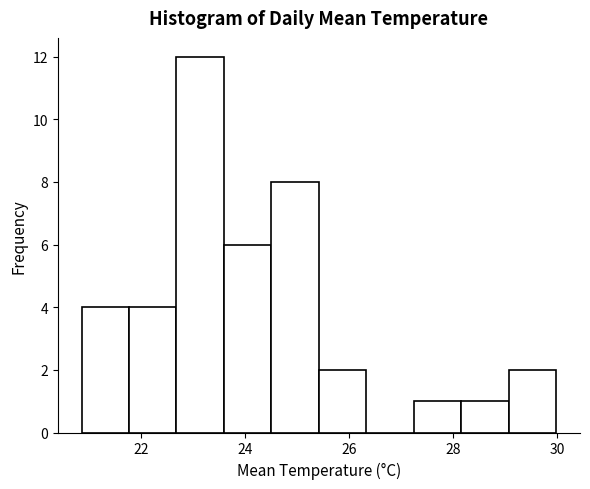

Over which range of the x-axis is the bar tallest?

22.6 to 23.6